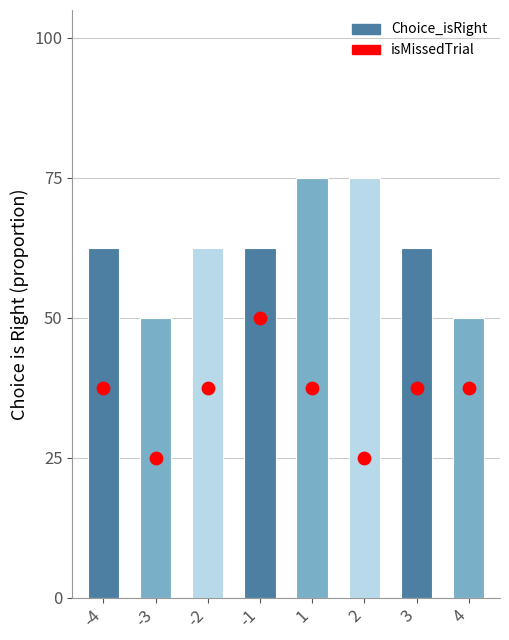

At how many categories does at least one series exceed 0?

8